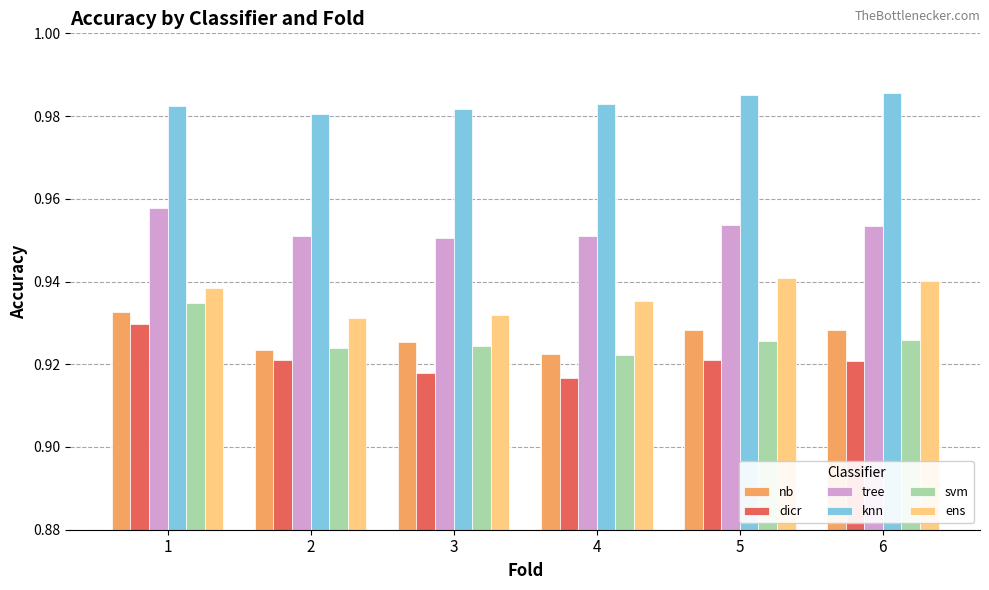

Between 3 and 6, which series saw the biggest shift?

ens